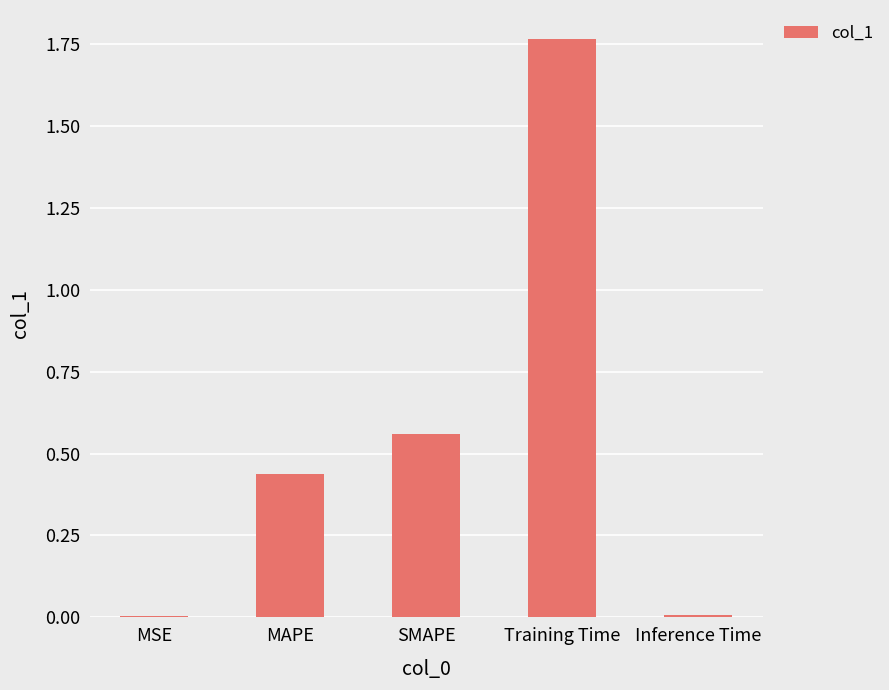

Between MSE and MAPE, which is larger?

MAPE